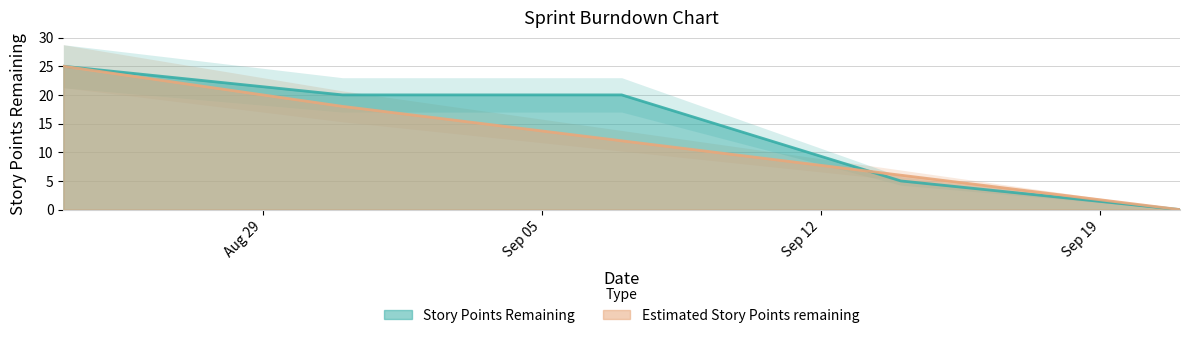

What are all the series names shown in the legend?

Story Points Remaining, Estimated Story Points remaining